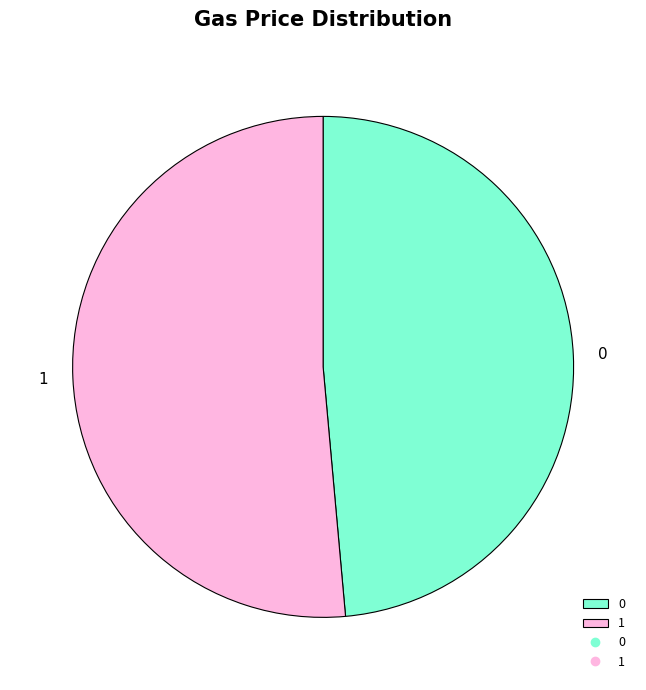

Combined, do 1 and 0 account for over 50%?

Yes